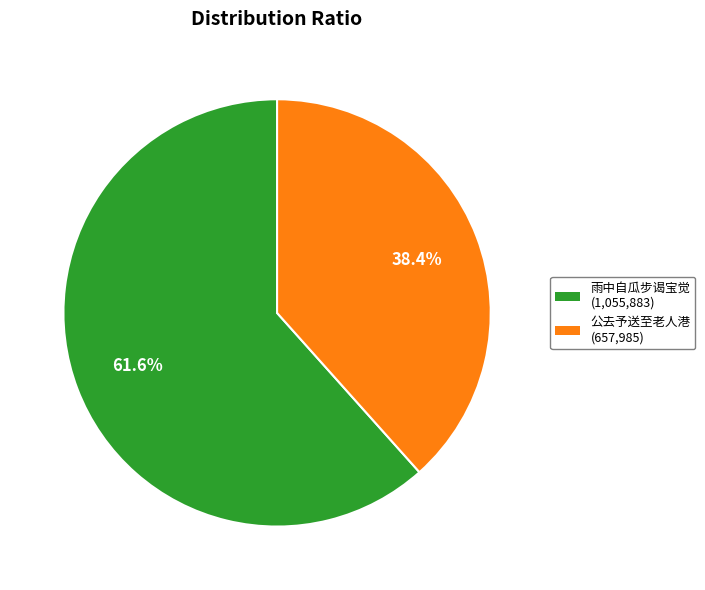

Which category has the smallest portion of the pie?

公去予送至老人港 (657,985)